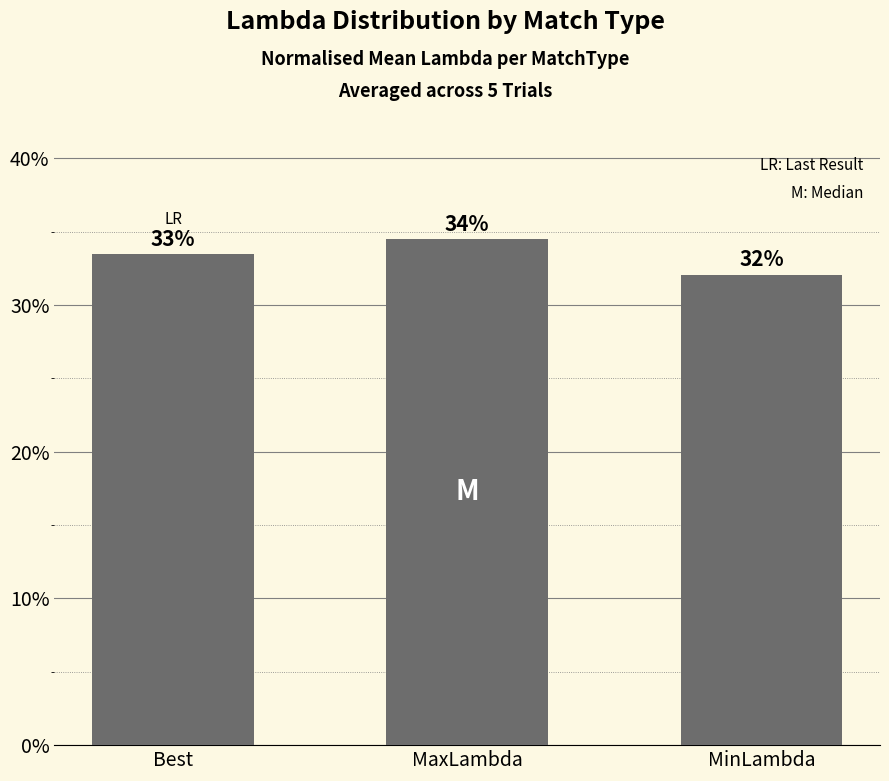

Does the chart contain any negative values?

No